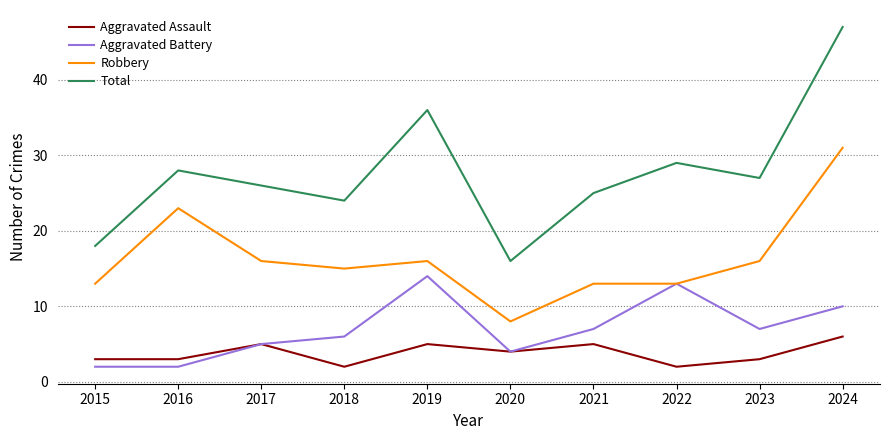

At how many categories does at least one series exceed 6?

10